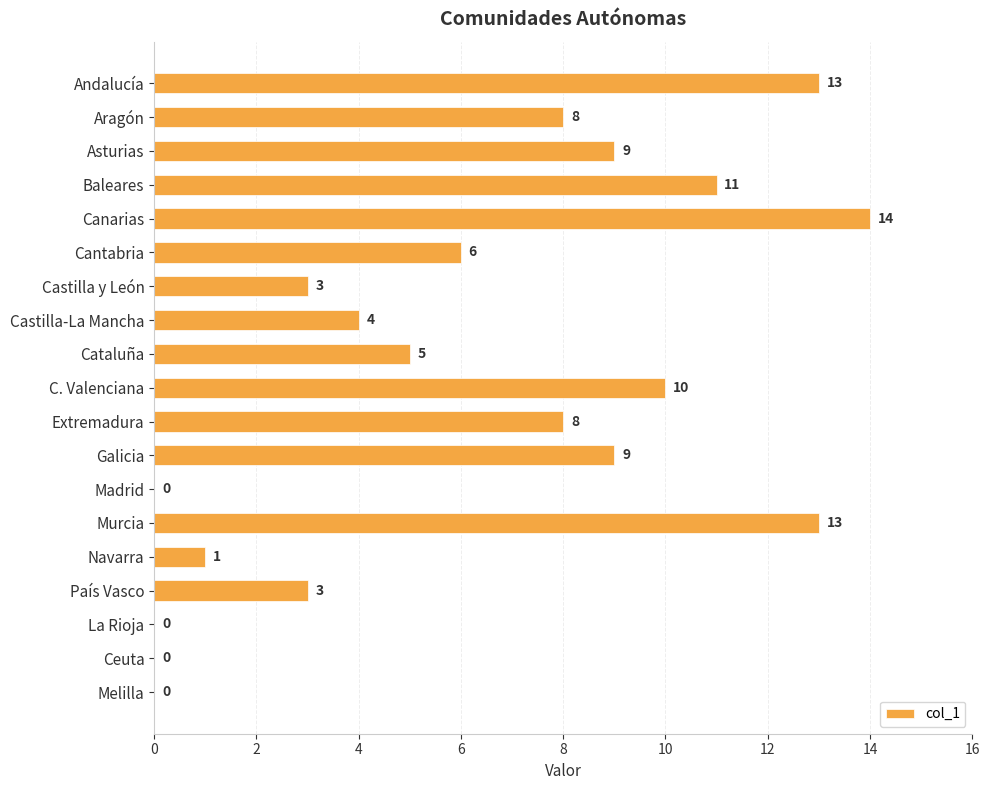

What is the approximate value at Aragón?

8